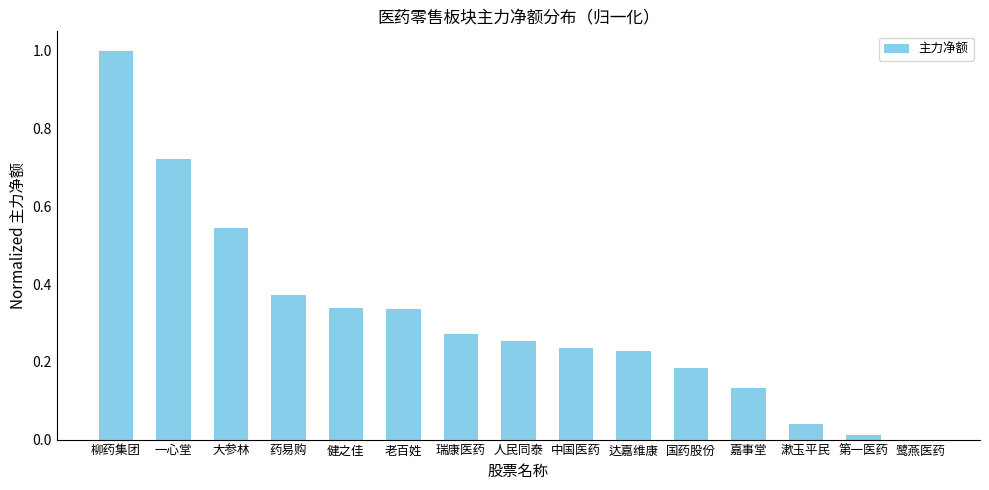

Are the bars grouped side by side (vs. stacked)?

No